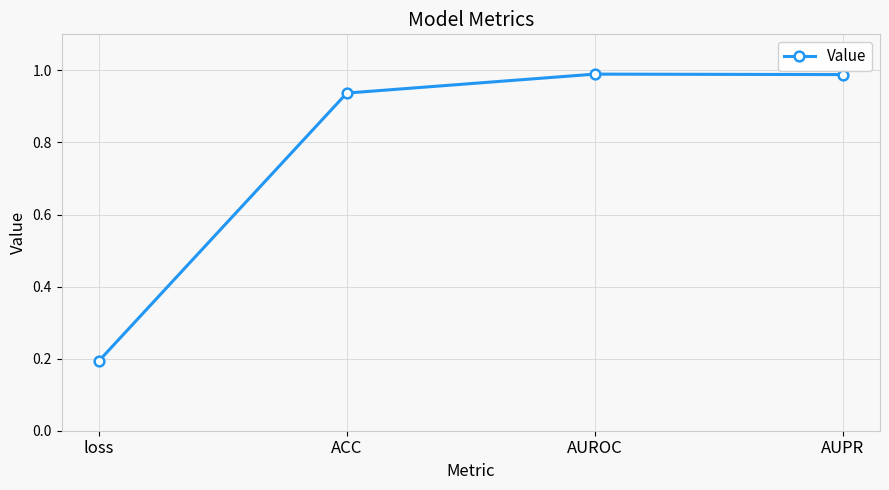

What is the label of the 3rd point from the right?

ACC